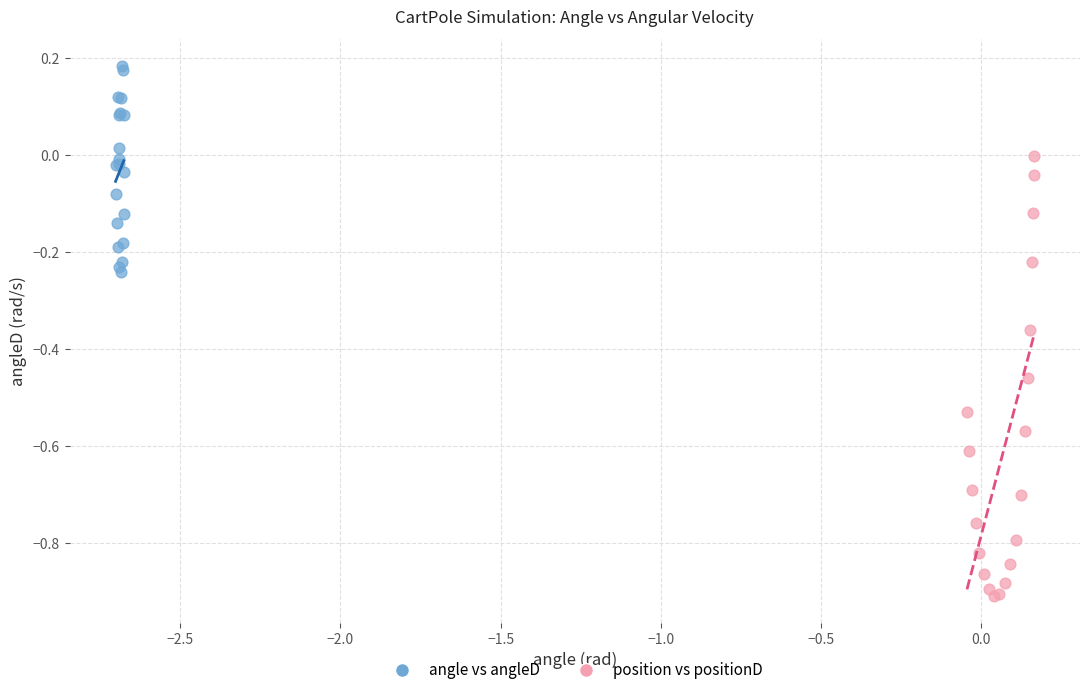

Which series contains the lowest Y value?

position vs positionD